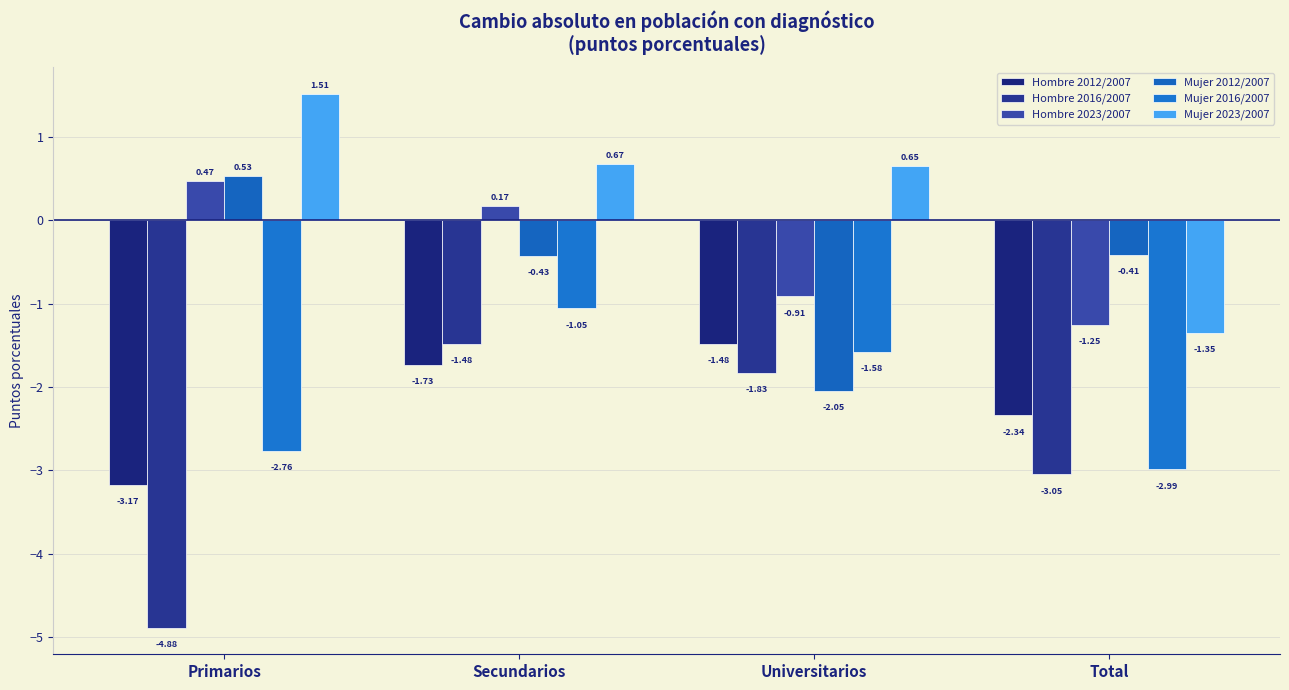

Reading left to right, transcribe all the data shown in this chart.

Hombre 2012/2007: Primarios=-3.2	Secundarios=-1.7	Universitarios=-1.5	Total=-2.3
Hombre 2016/2007: Primarios=-4.9	Secundarios=-1.5	Universitarios=-1.8	Total=-3.0
Hombre 2023/2007: Primarios=0.5	Secundarios=0.2	Universitarios=-0.9	Total=-1.3
Mujer 2012/2007: Primarios=0.5	Secundarios=-0.4	Universitarios=-2.0	Total=-0.4
Mujer 2016/2007: Primarios=-2.8	Secundarios=-1.1	Universitarios=-1.6	Total=-3.0
Mujer 2023/2007: Primarios=1.5	Secundarios=0.7	Universitarios=0.6	Total=-1.3